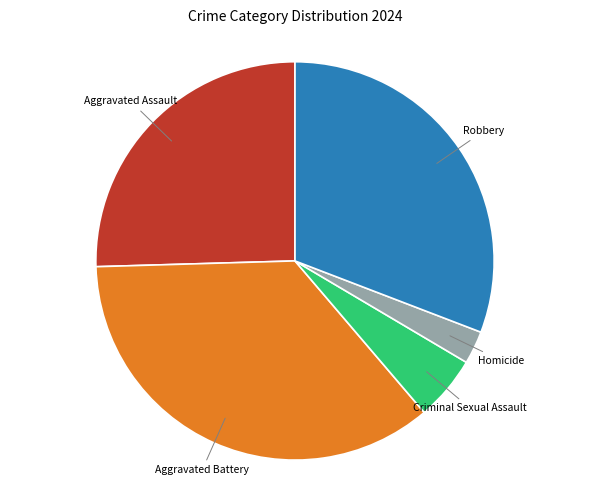

Is there a majority slice in this chart?

No